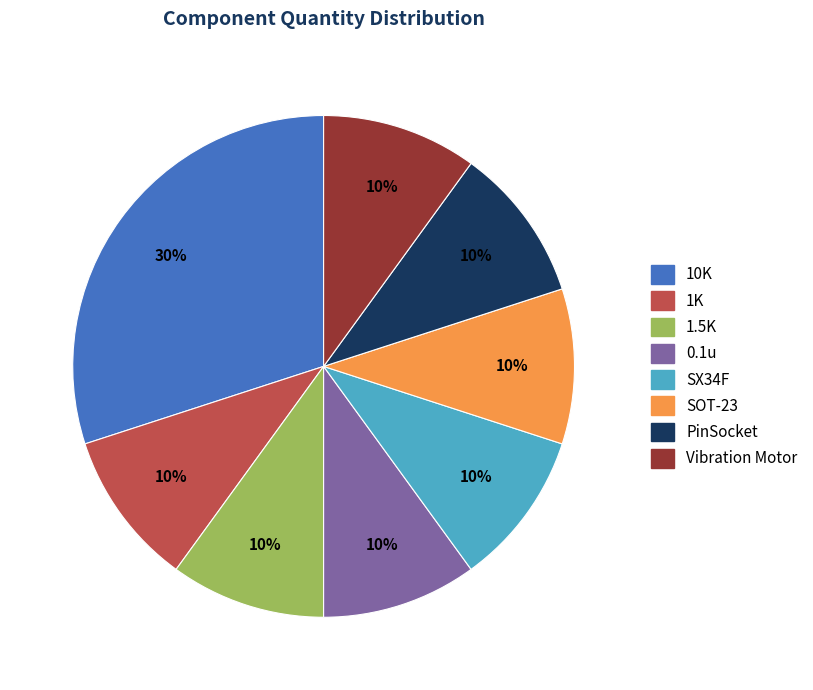

Is Vibration Motor the majority of the pie?

No